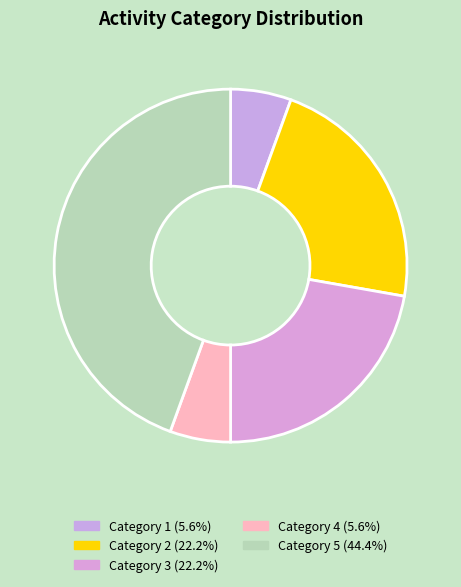

How many slices are in this pie chart?

5